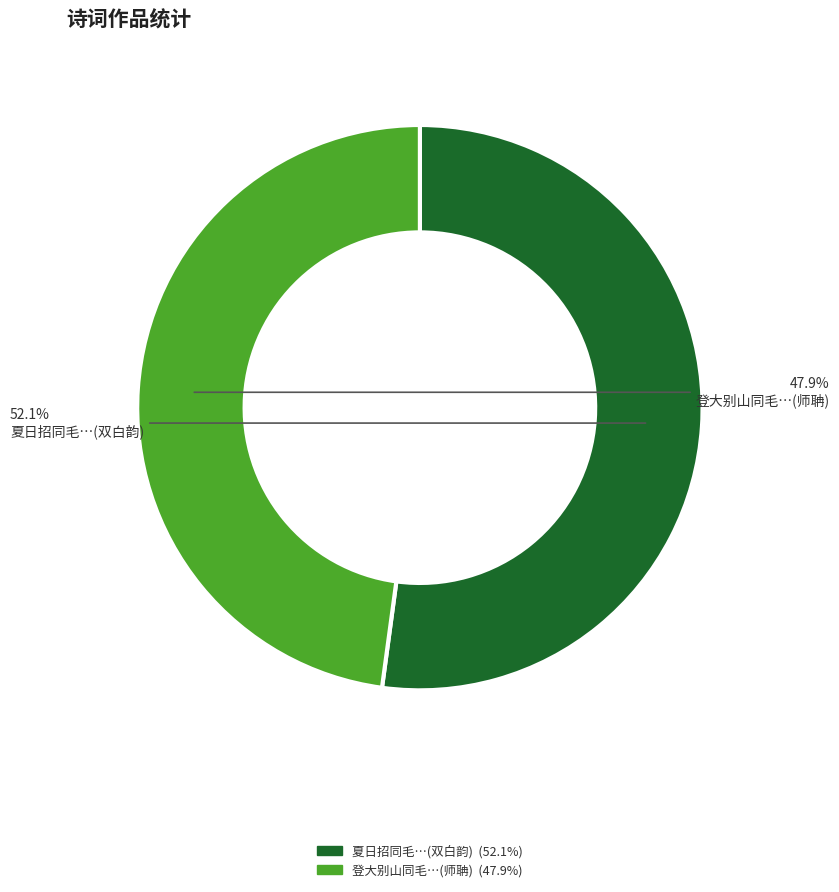

Is there any slice that represents more than half of the pie?

Yes